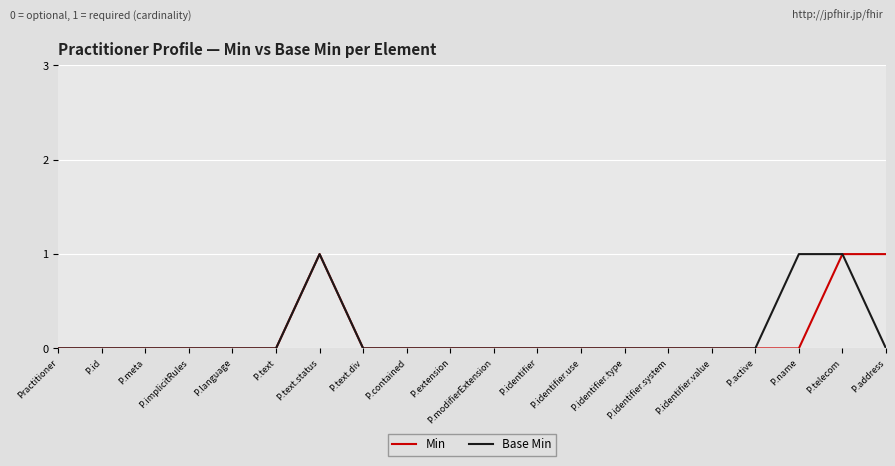

Is it true that Min equals -1 at P.identifier.system?

False